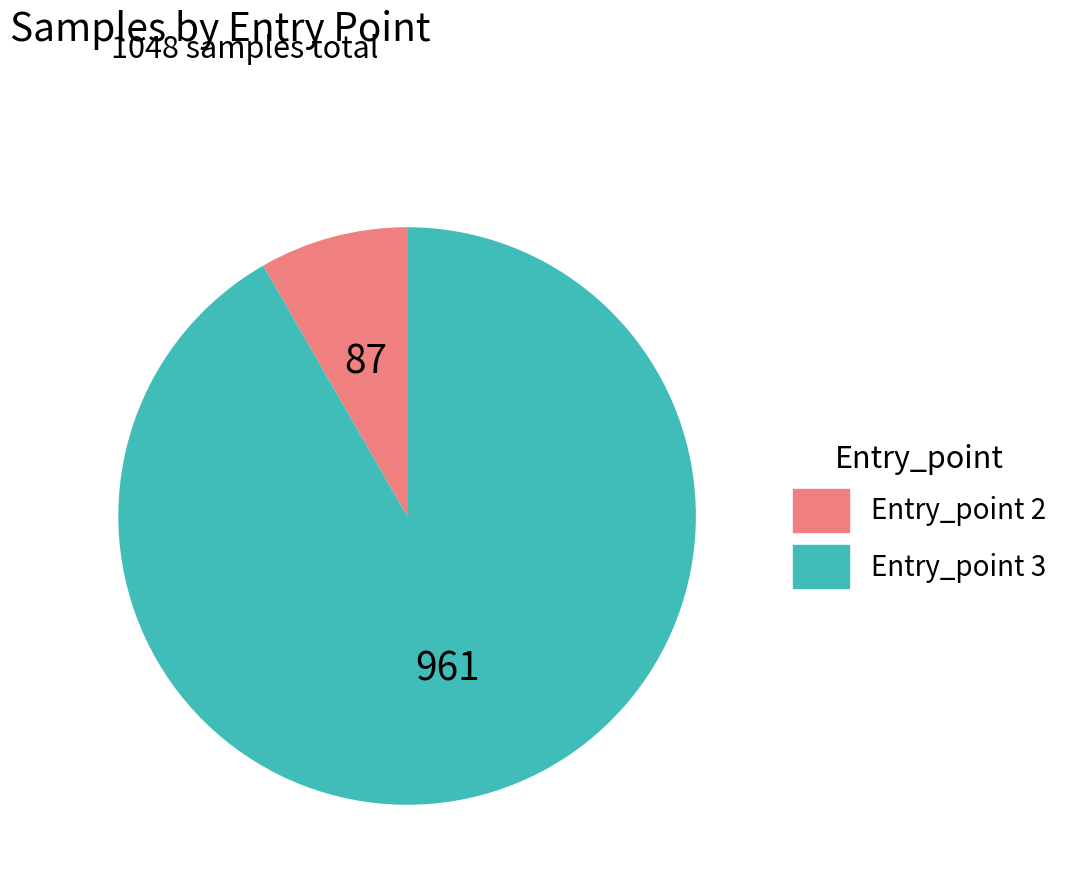

Is the sum of Entry_point 3 and Entry_point 2 greater than half?

Yes